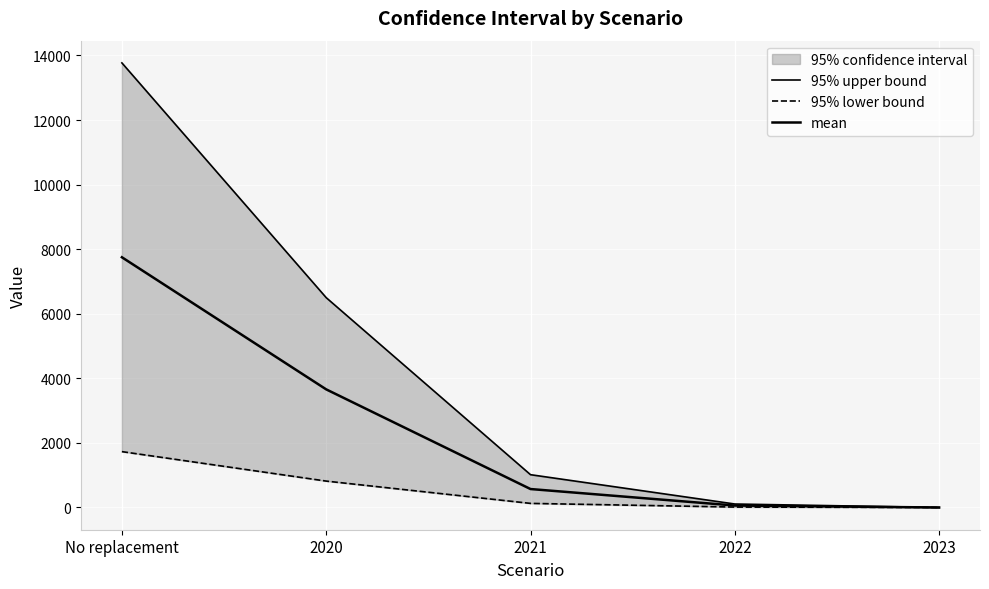

Which series has the widest spread of values?

95% upper bound